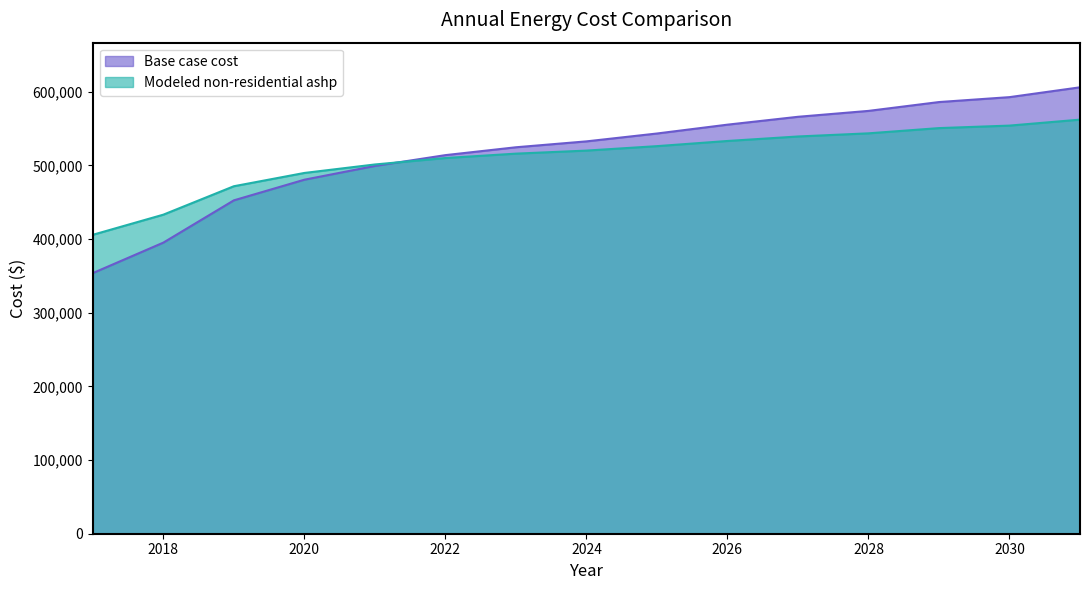

The value of Modeled non-residential ashp at 2024 is 520018.0. True or false?

True